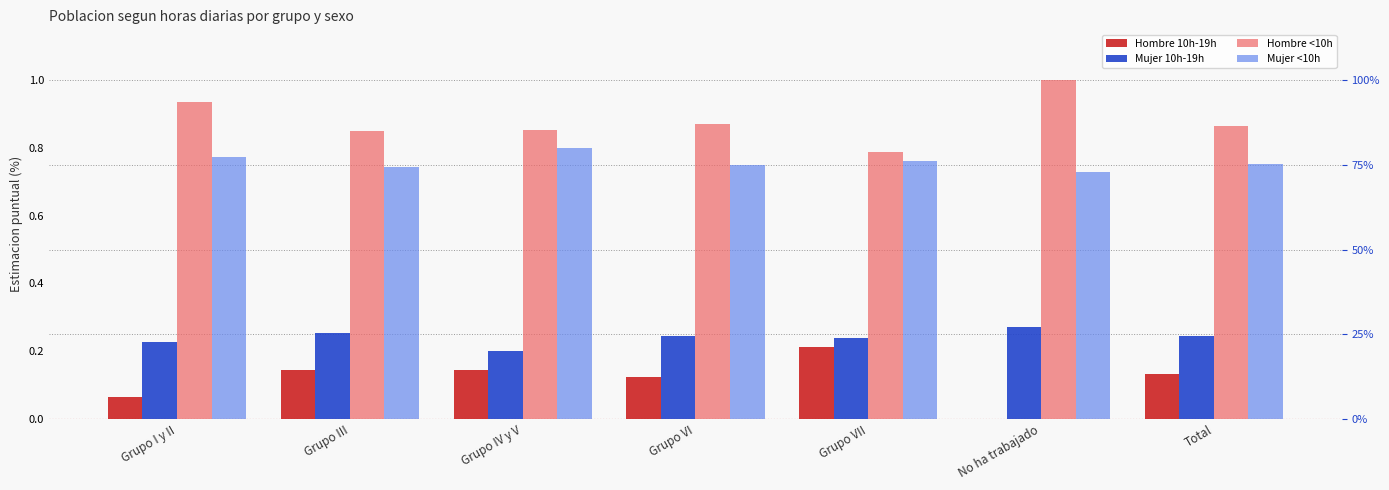

Reading left to right, what are all the values shown in this chart?

Hombre 10h-19h: 0.1	0.1	0.1	0.1	0.2	0.0	0.1
Mujer 10h-19h: 0.2	0.3	0.2	0.2	0.2	0.3	0.2
Hombre <10h: 0.9	0.9	0.9	0.9	0.8	1.0	0.9
Mujer <10h: 0.8	0.7	0.8	0.7	0.8	0.7	0.8